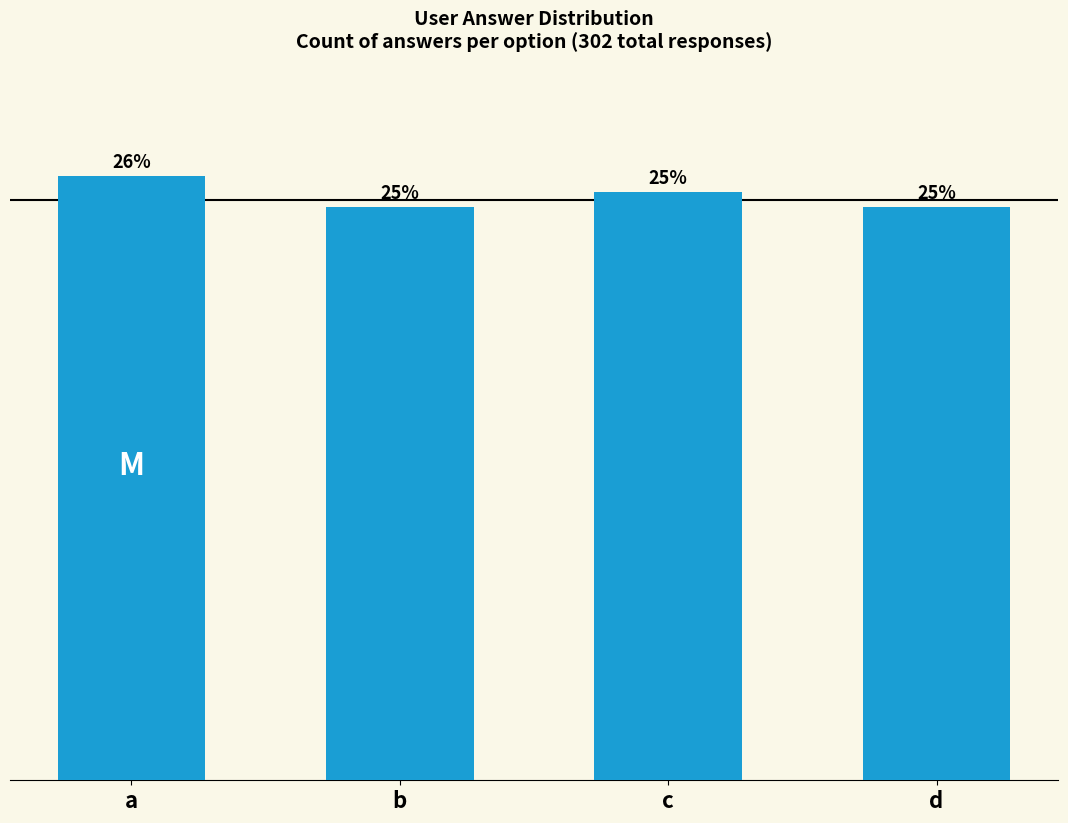

Does the chart contain any negative values?

No